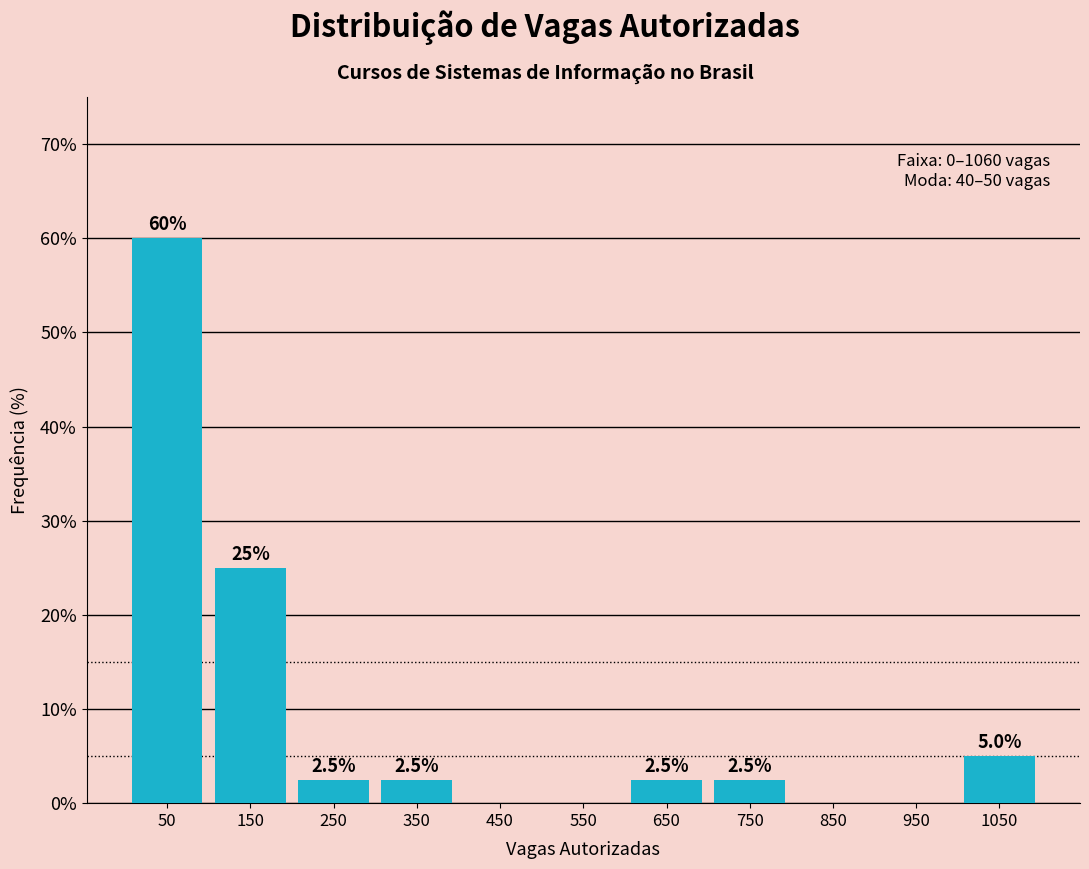

Which range on the x-axis has the tallest bar?

0 to 100